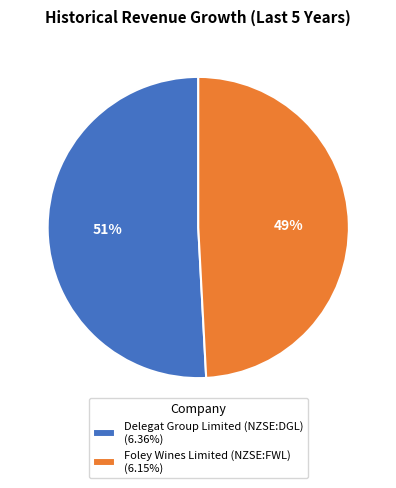

To the nearest percent, what is the average slice percentage?

50%